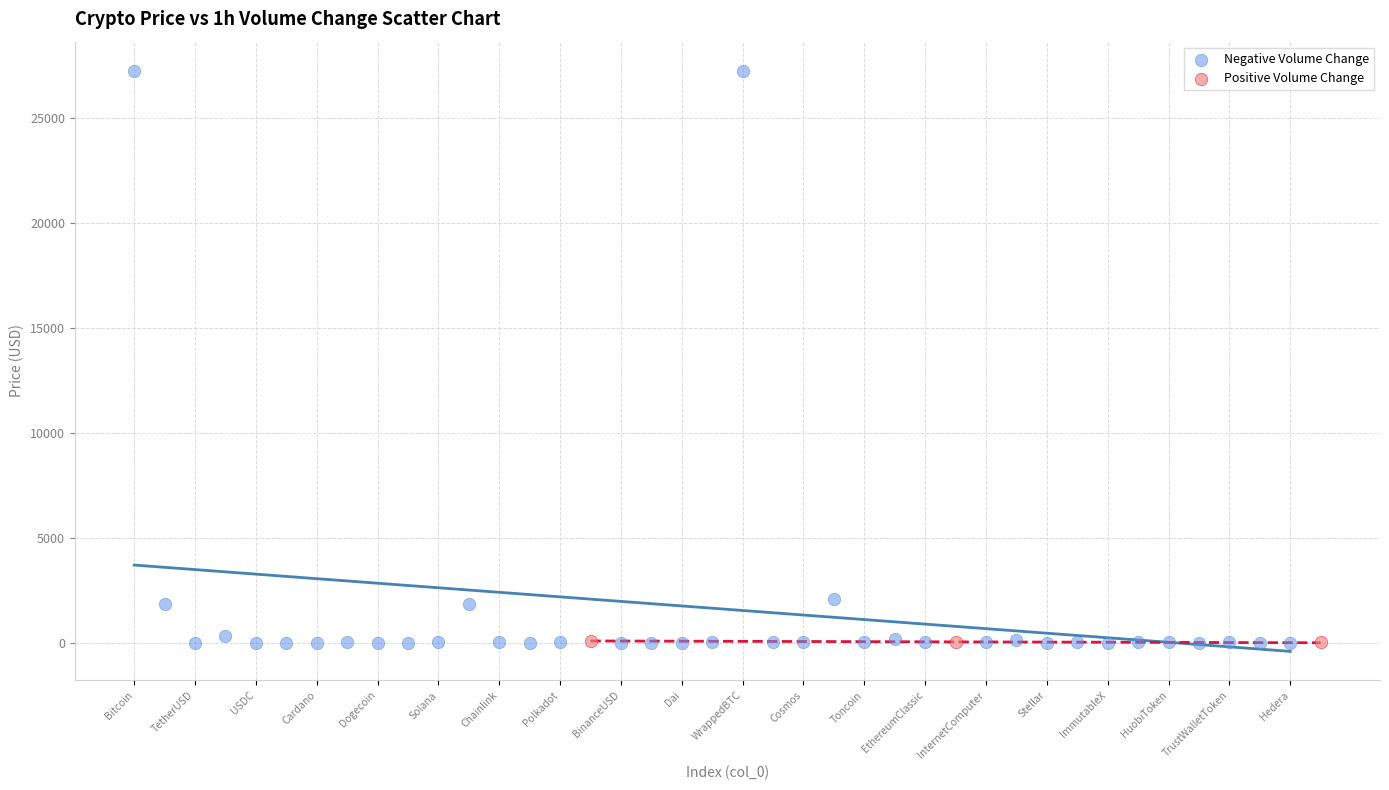

Which series has the largest Y range (max minus min)?

Negative Volume Change